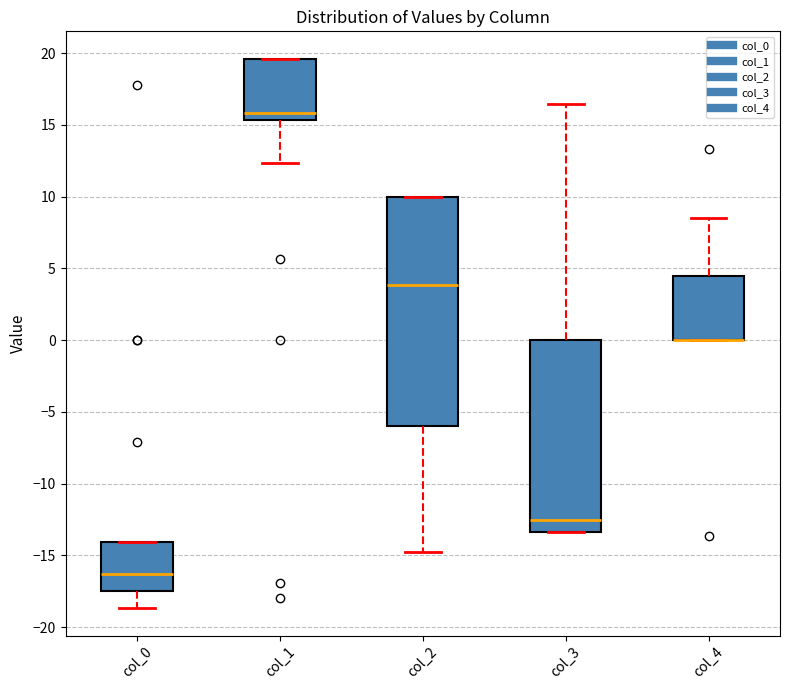

Reading left to right, read every box against the y-axis: the position of its median line, the range the box covers, and the ends of its whiskers. The values are not printed on the chart, so give them approximately, as read against the axis.

col_0: median -16.5, box -17.5 to -14.0, whiskers -18.5 to -14.0
col_1: median 16.0, box 15.5 to 19.5, whiskers 12.5 to 19.5
col_2: median 4.0, box -6.0 to 10.0, whiskers -15.0 to 10.0
col_3: median -12.5, box -13.5 to 0.0, whiskers -13.5 to 16.5
col_4: median 0.0 (drawn on the box's lower edge), box 0.0 to 4.5, whiskers 0.0 to 8.5